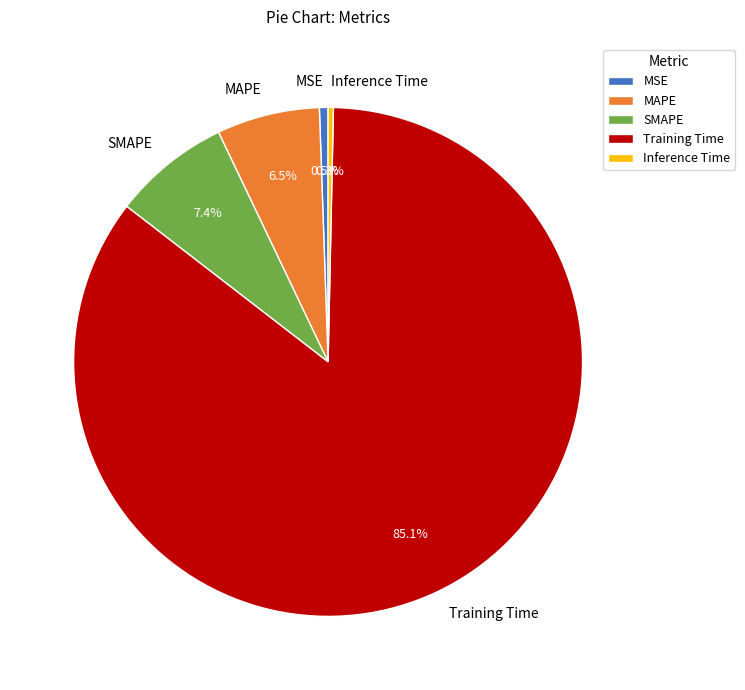

Count the number of slices in the pie.

5